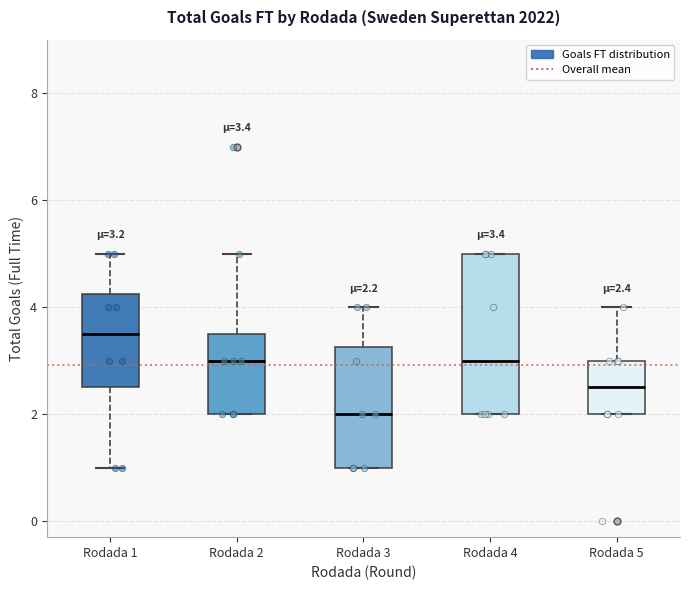

Which box is the tallest, from its lower edge to its upper edge?

Rodada 4